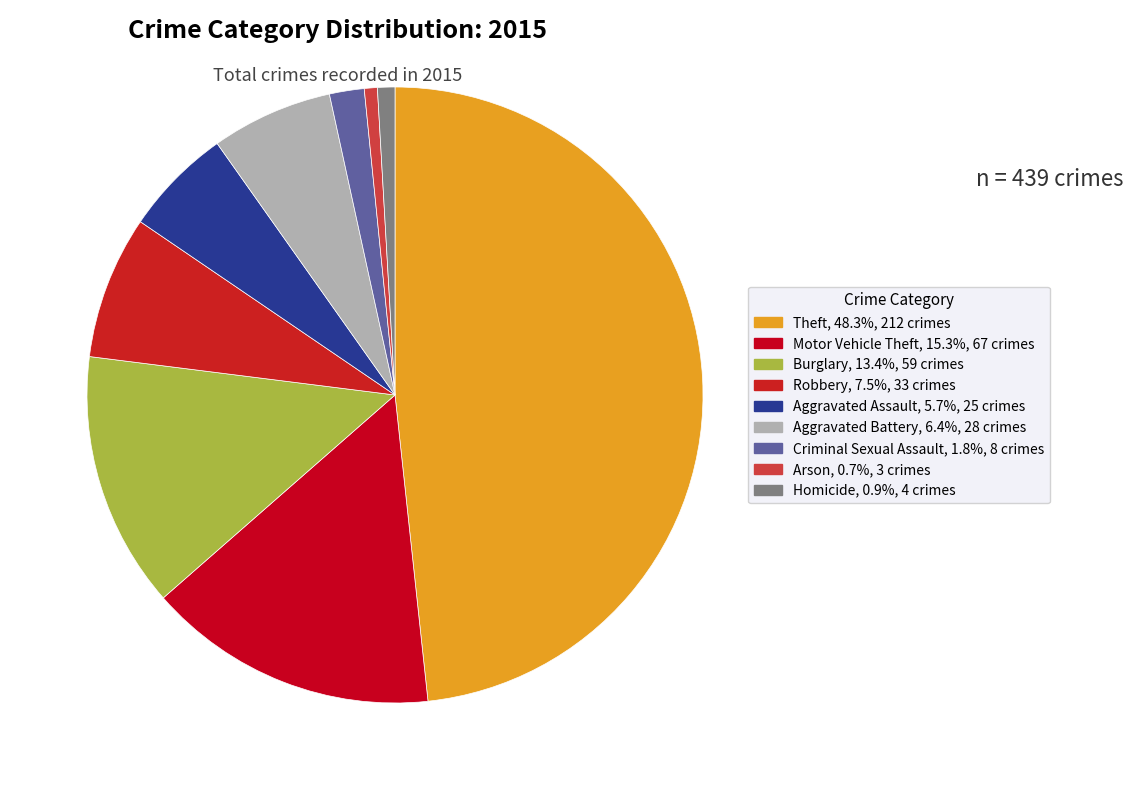

Does Burglary account for over 50% of the chart?

No